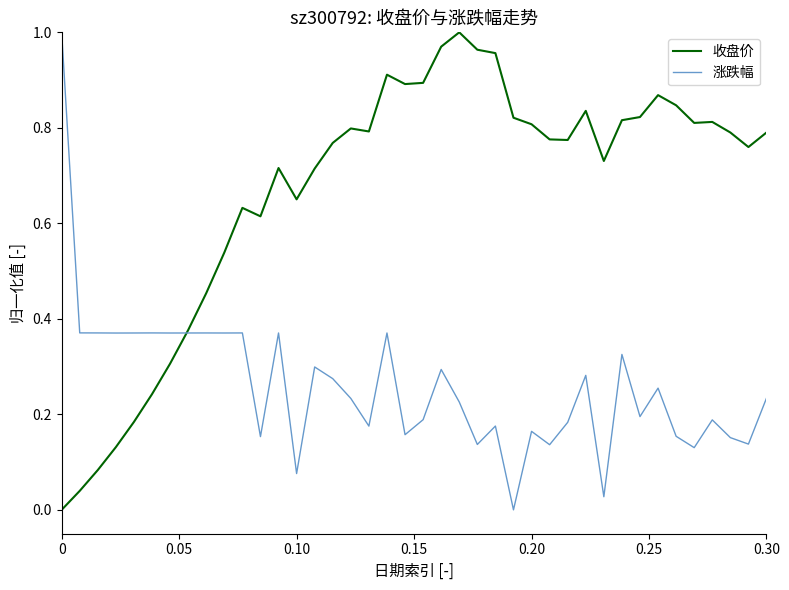

Rank the series by their average value, from lowest to highest.

涨跌幅, 收盘价